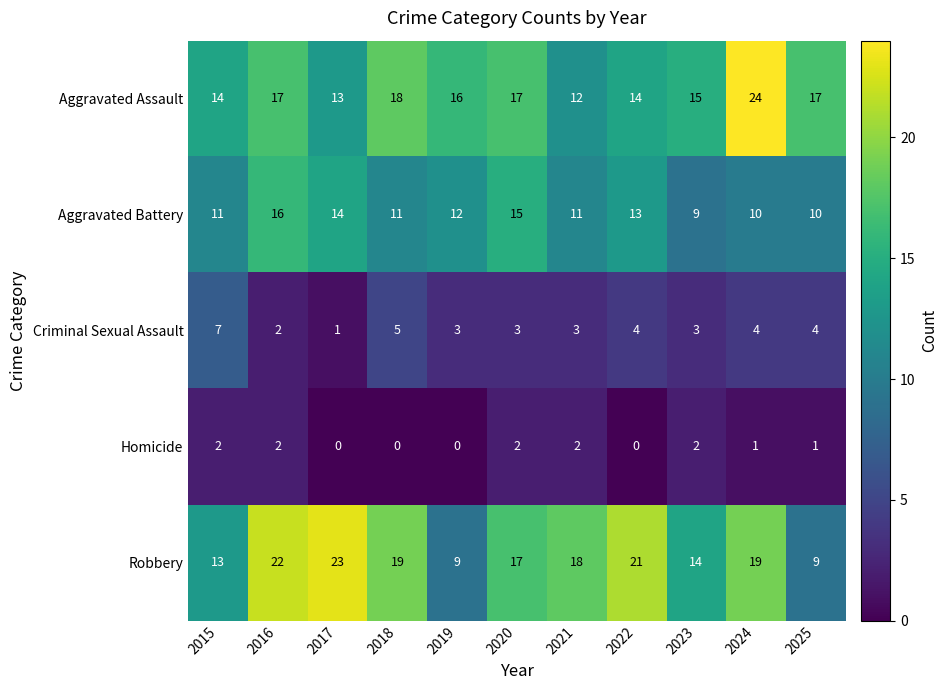

Which series has the widest spread of values?

Robbery